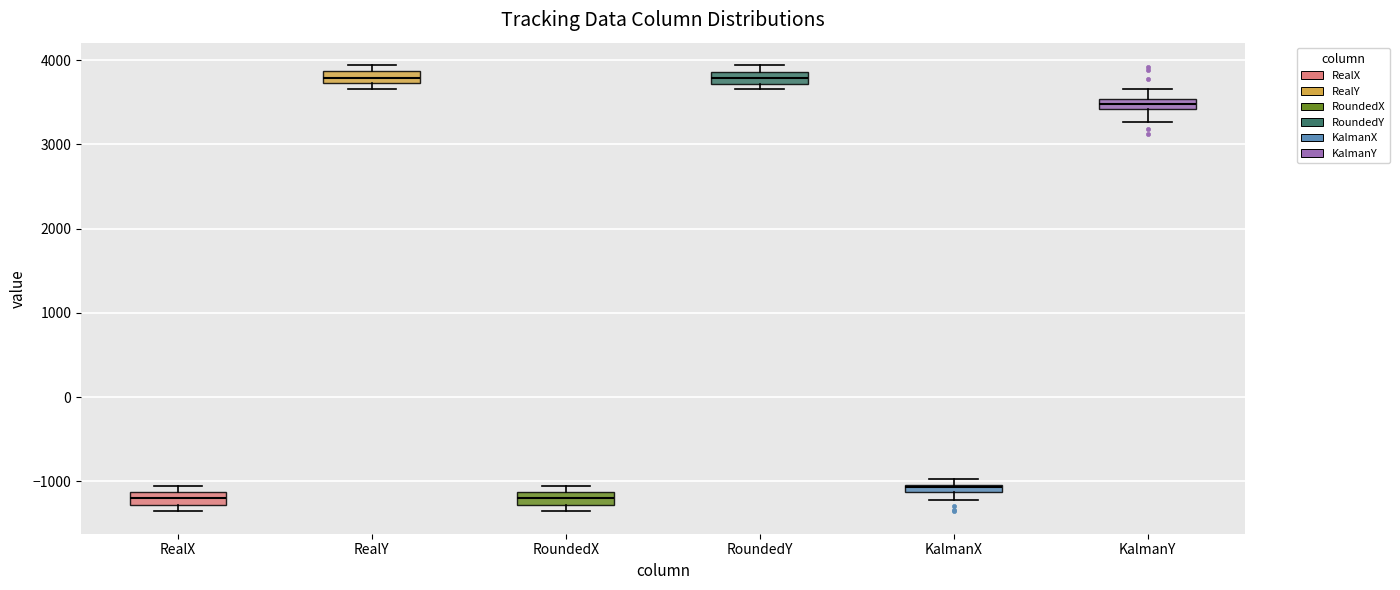

Where is the upper edge of the box for RealY on the y-axis? The values are not printed on the chart, so give them approximately, as read against the axis.

3900